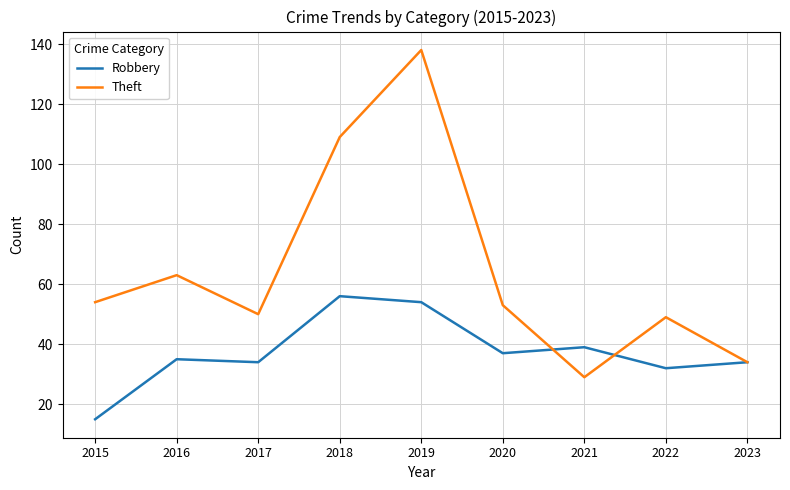

At which category is the sum across all series the highest?

2019